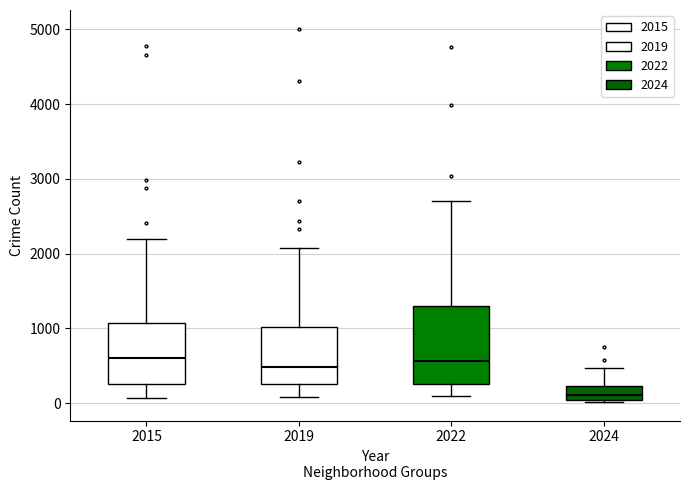

Reading left to right, transcribe this box plot: for each box, give where its median line is, the range the box spans, and where its two whiskers end, as read against the y-axis. The values are not printed on the chart, so give them approximately, as read against the axis.

2015: median 600, box 300 to 1100, whiskers 100 to 2200
2019: median 500, box 300 to 1000, whiskers 100 to 2100
2022: median 600, box 300 to 1300, whiskers 100 to 2700
2024: median 100, box 0 to 200, whiskers 0 to 500